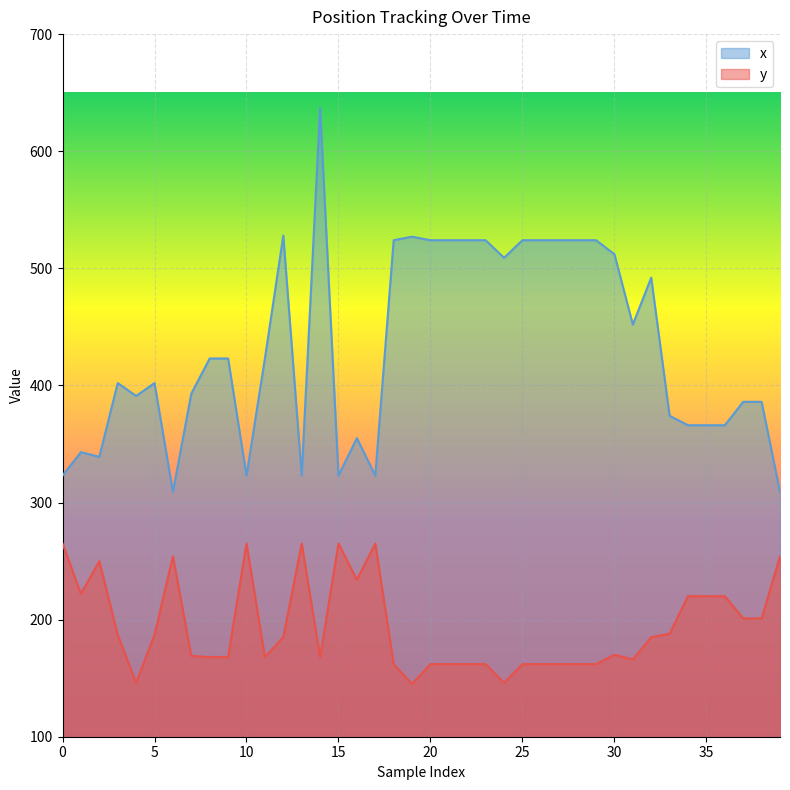

Between 11 and 38, which is larger?

11